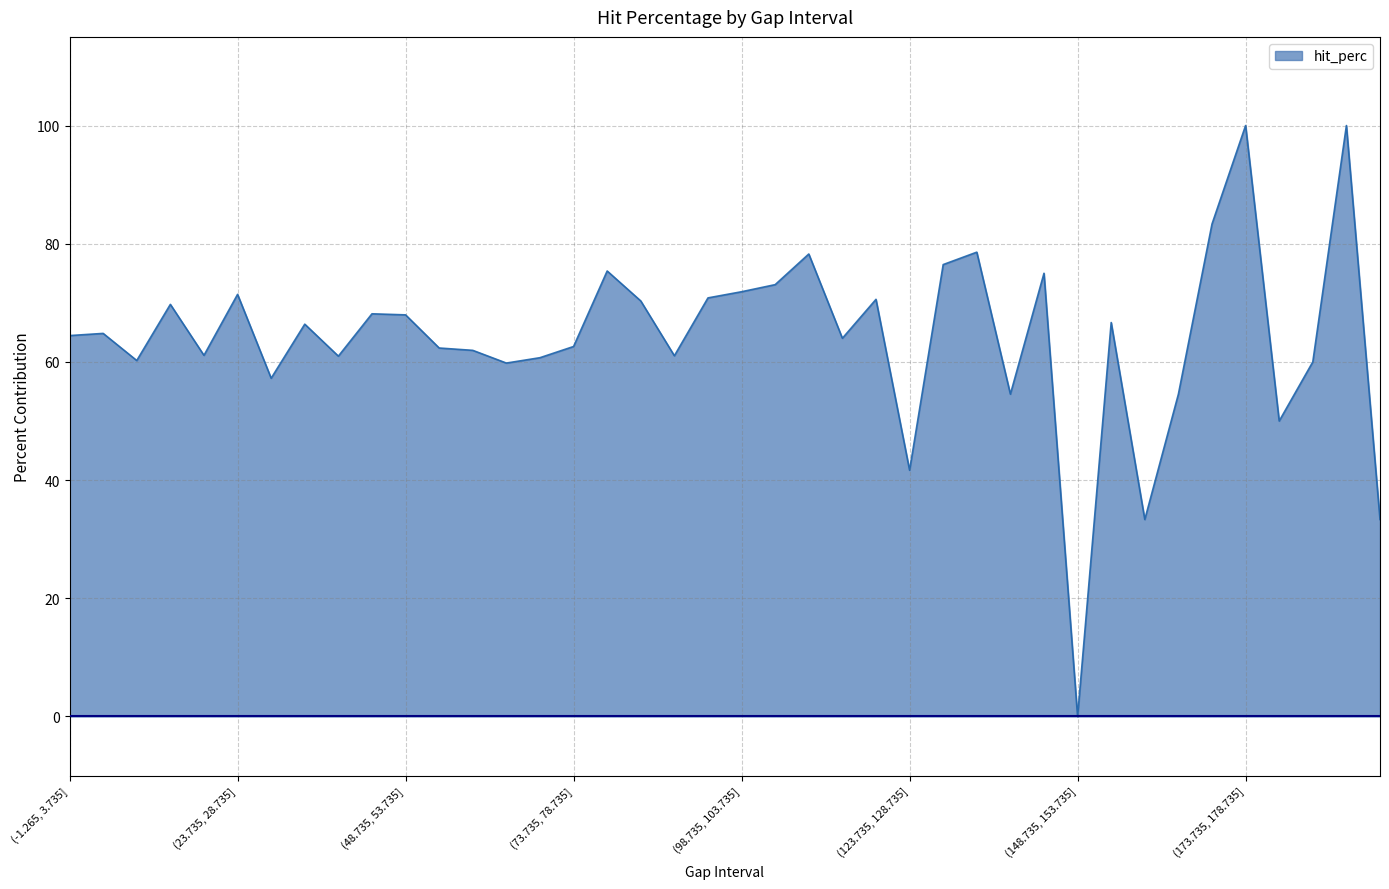

How many lines are shown in the chart?

1